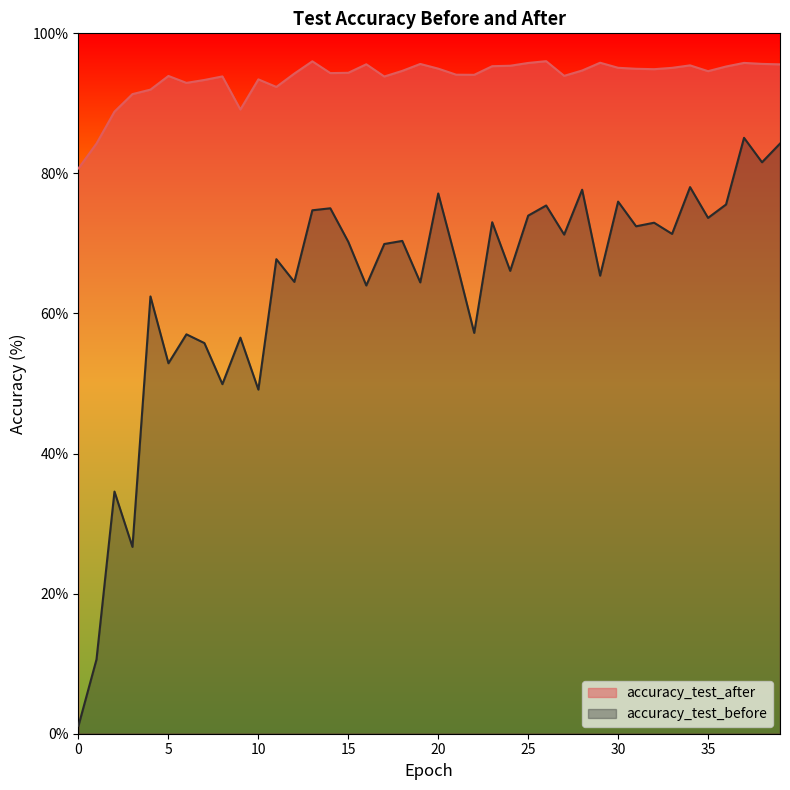

Where does the accuracy_test_after series first go above 94?

12